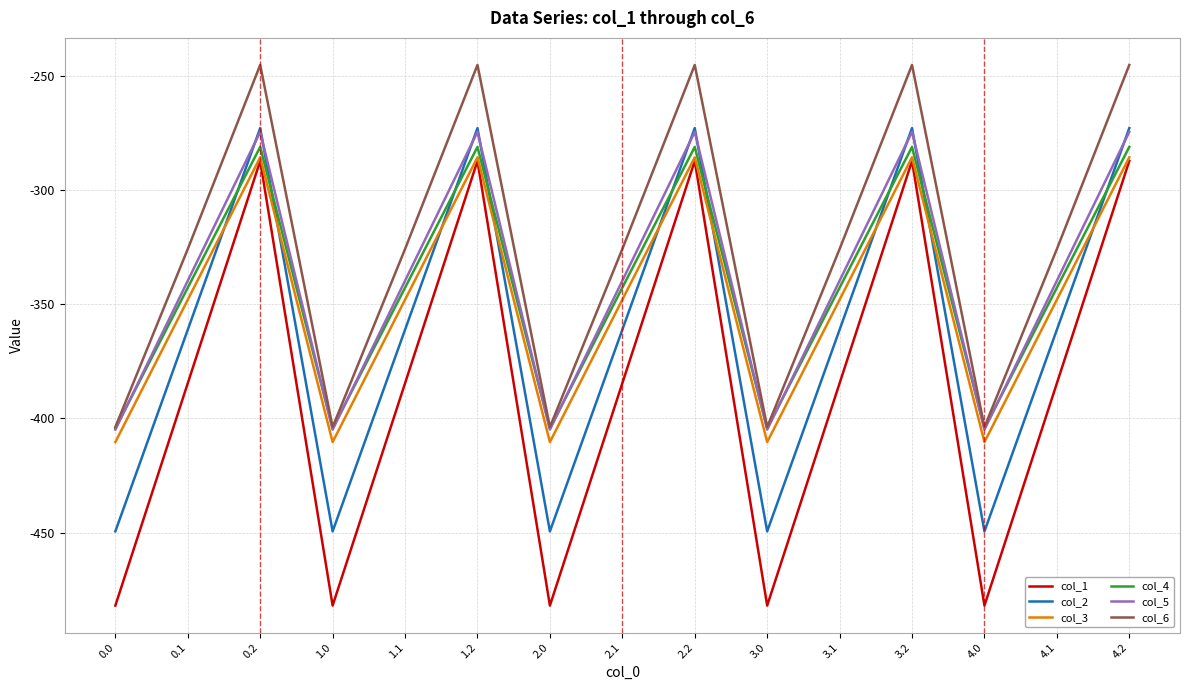

What position from the left is 4.0?

13